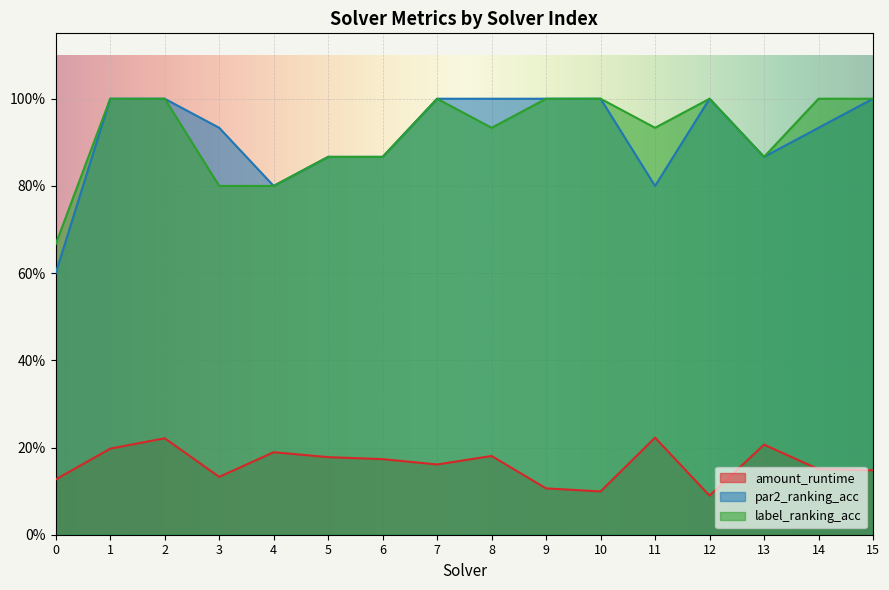

What is the sum of the label_ranking_acc values at 5 and 4?

1.7